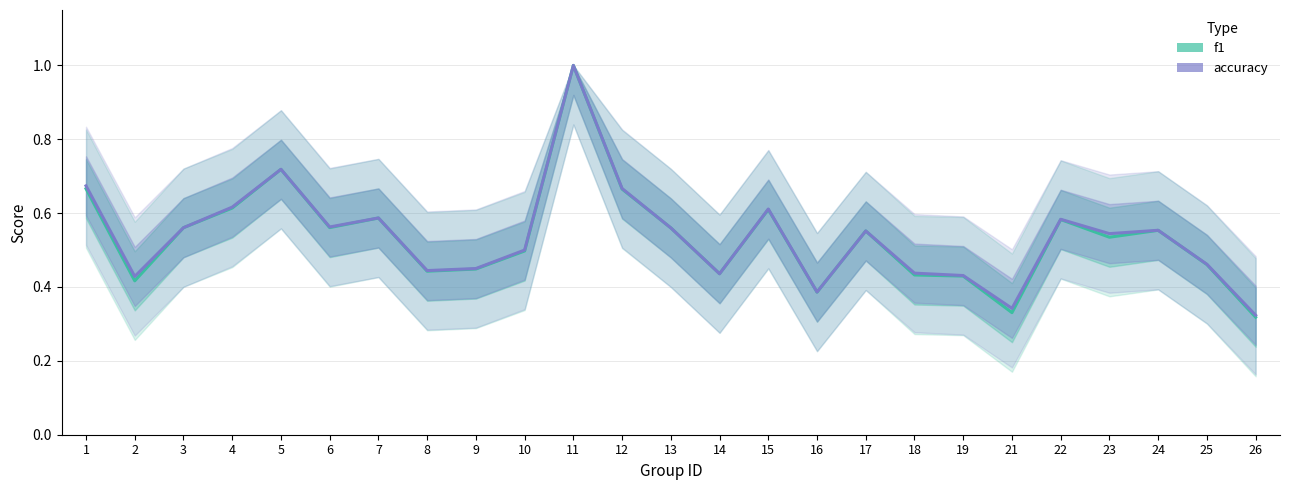

Which series has the widest spread of values?

f1